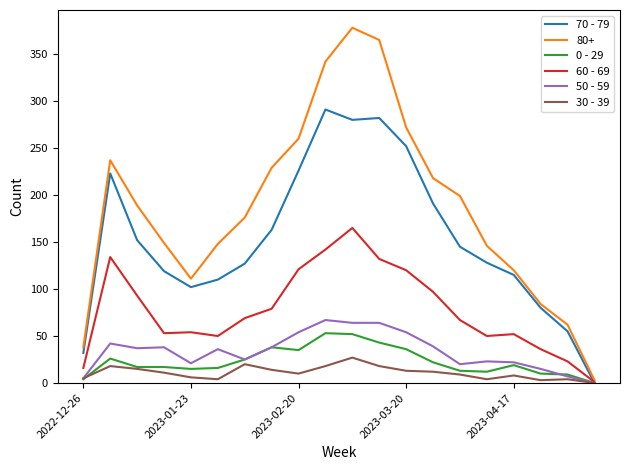

What is the maximum value shown in the chart?

378